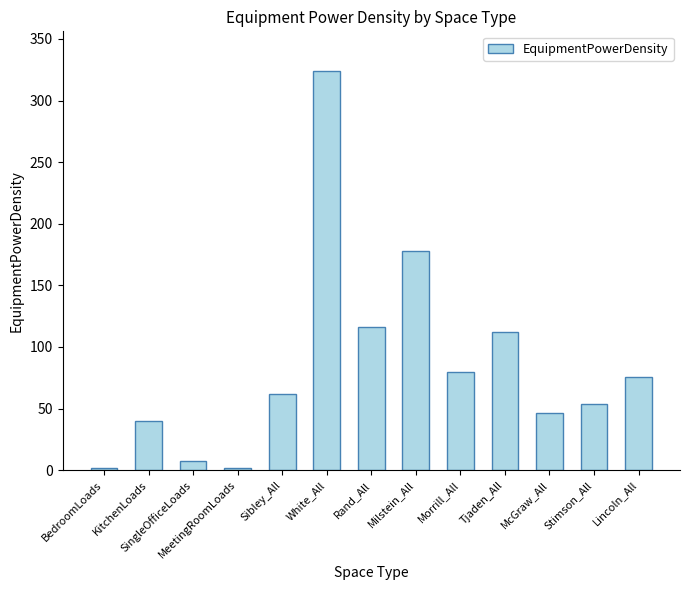

At which label does the data first exceed 61?

Sibley_All